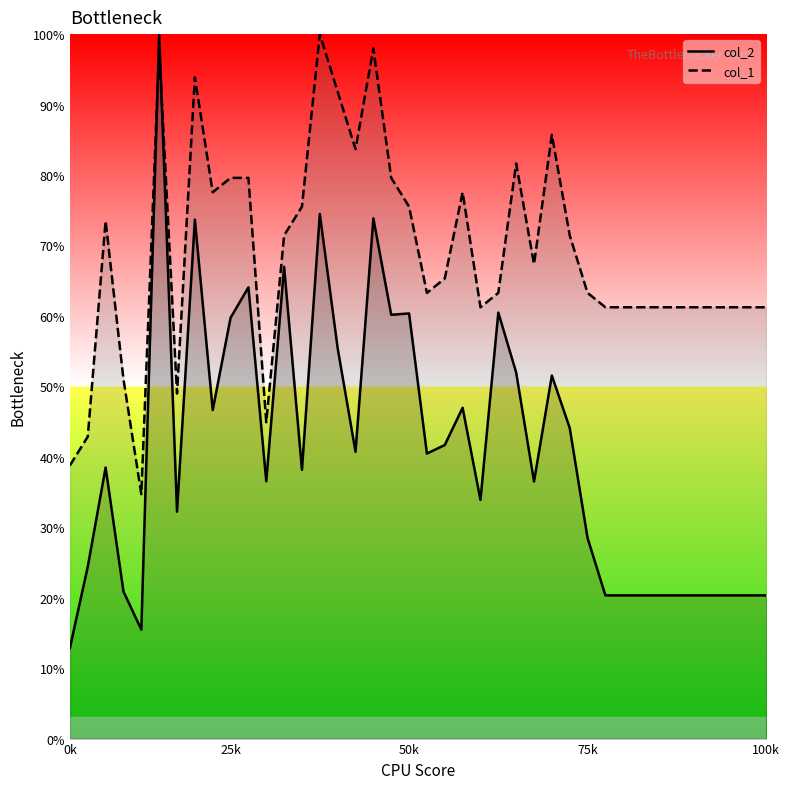

What is the average value of the col_1 series?

68.8